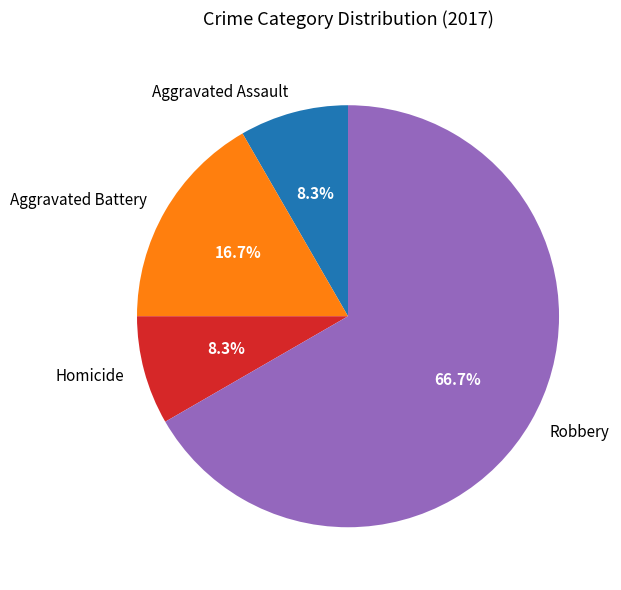

How many segments does this pie chart have?

4